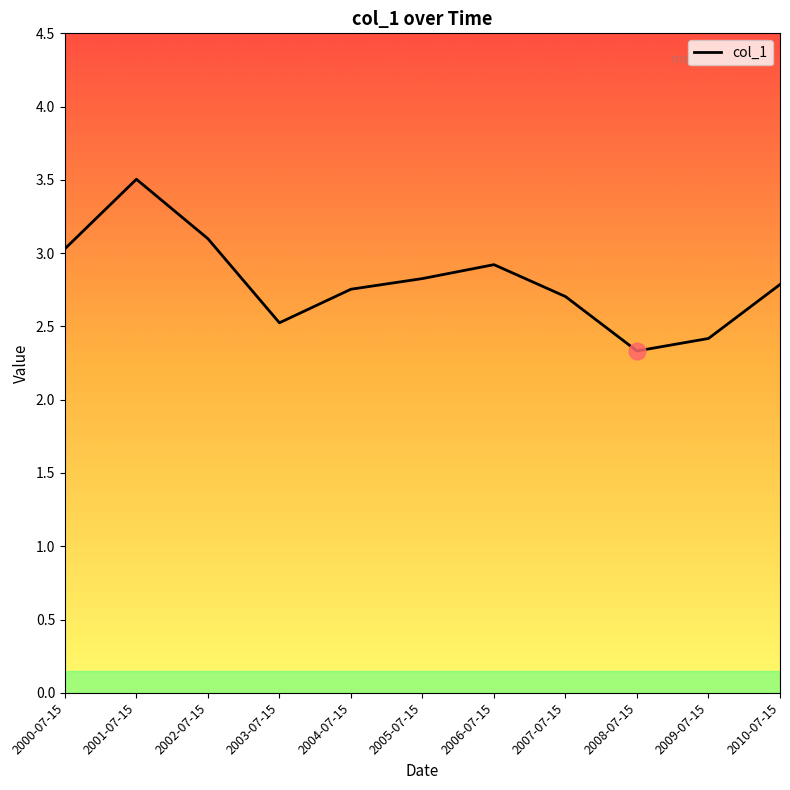

True or false: the data shows 0.6 at 2008-07-15.

False